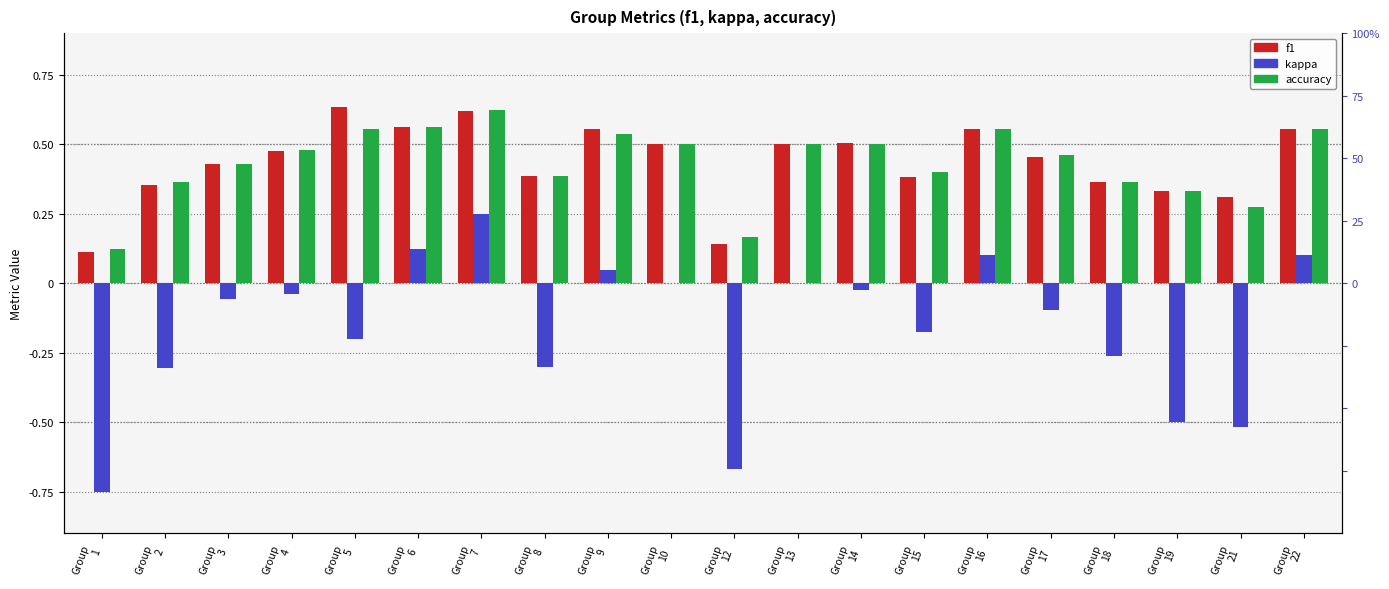

What is the minimum value for kappa?

-0.8